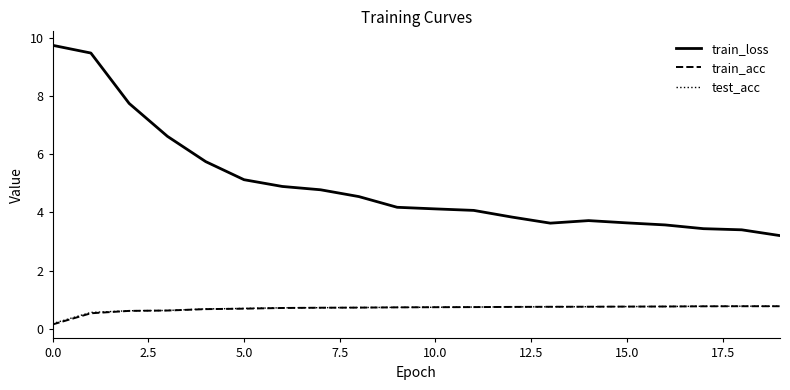

Which series has the largest total across all categories?

train_loss